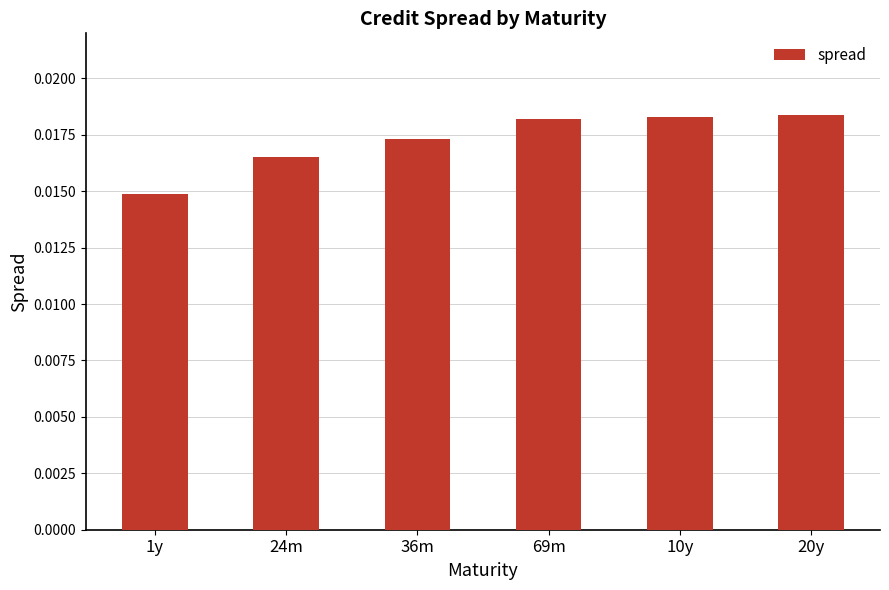

At which label is the value closest to 0?

1y